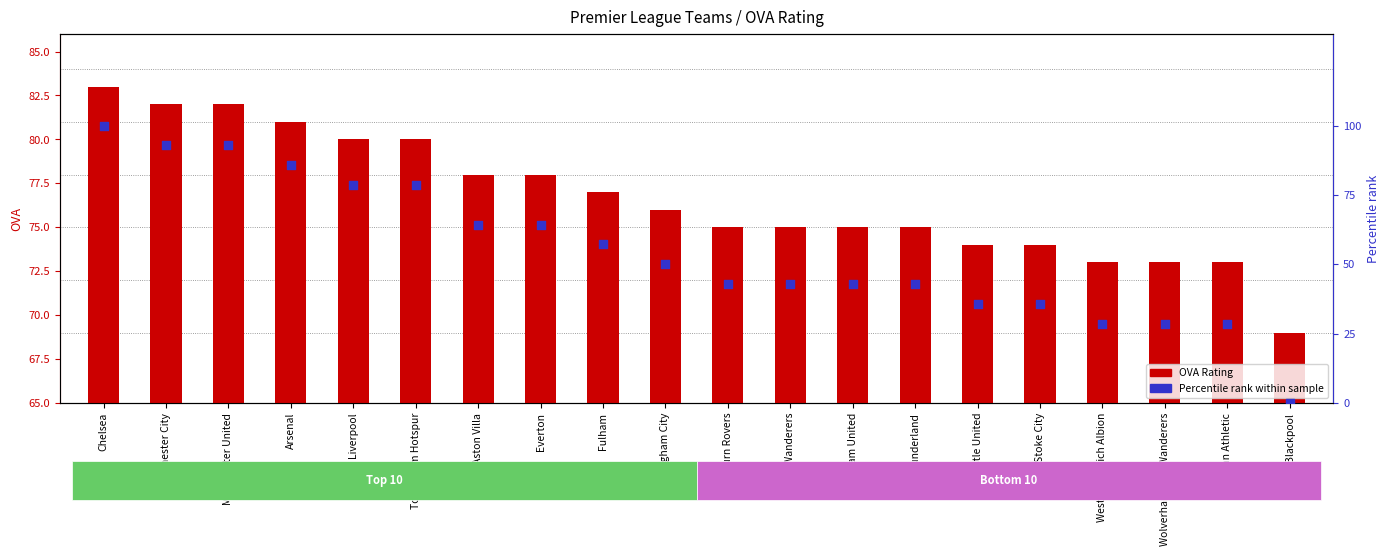

Which series contains the highest Y value?

Percentile rank within sample